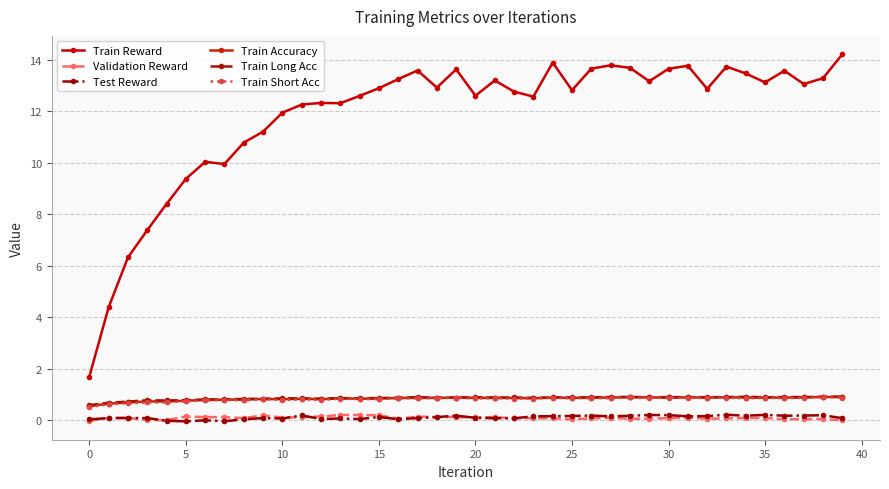

How many data points does each series have?

40